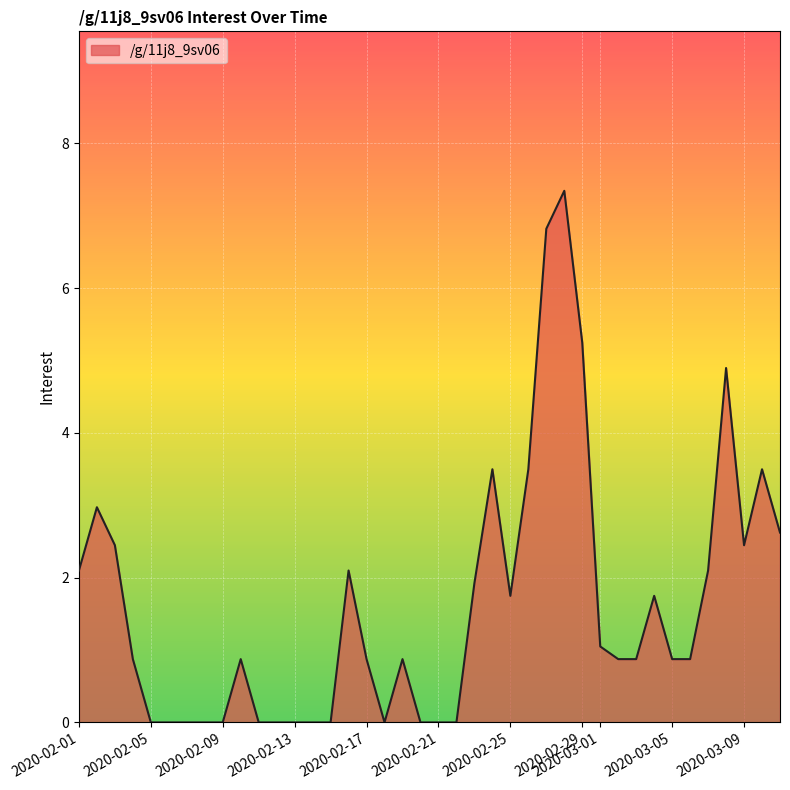

What is the average value?

1.6